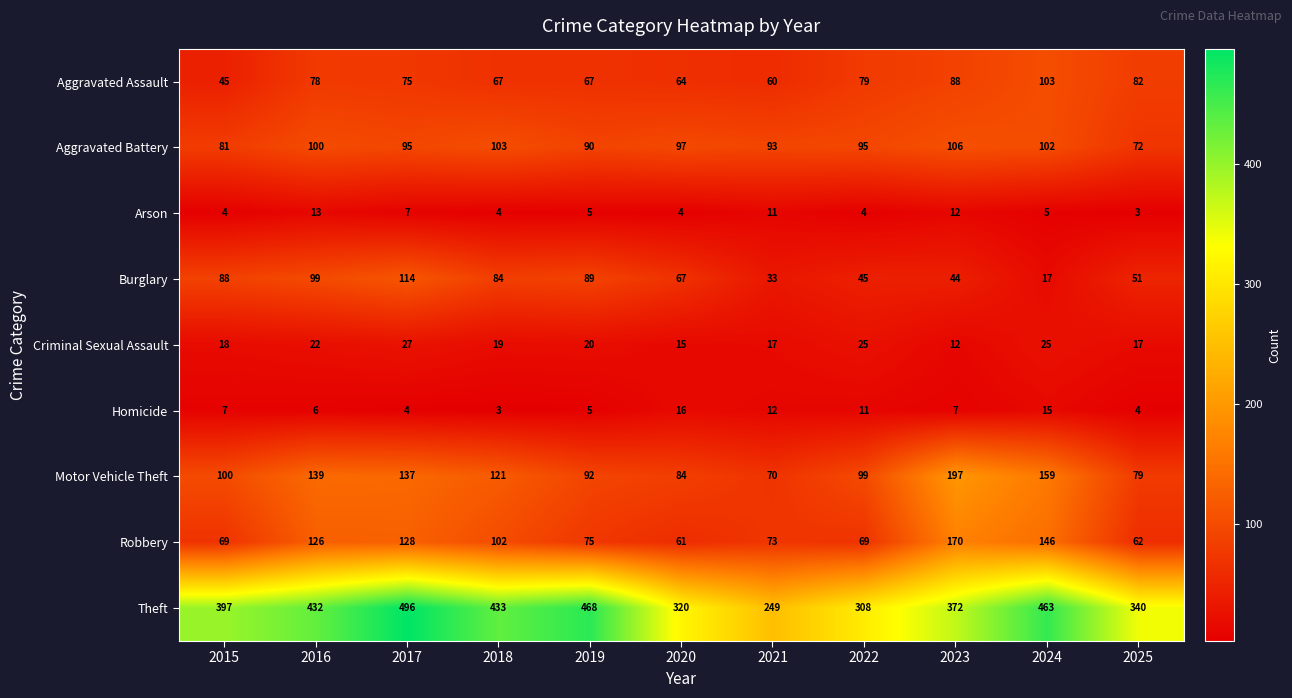

How many distinct data groups are displayed?

9